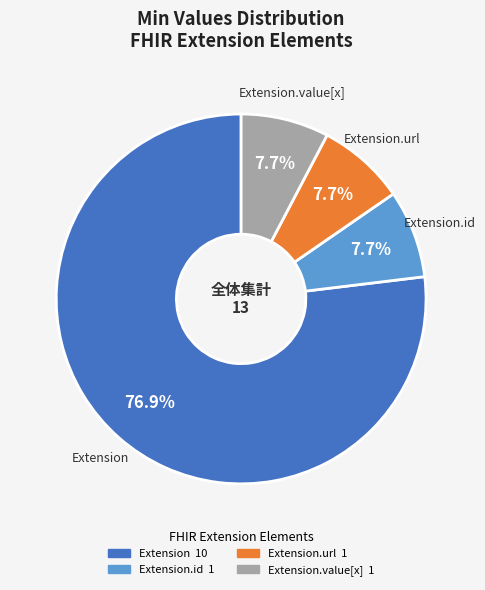

Is there any slice that represents more than half of the pie?

Yes